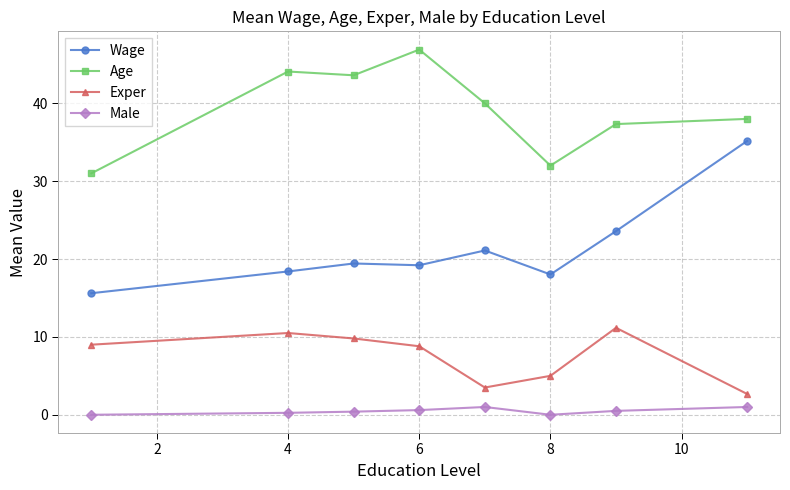

What is the highest value of the Wage series?

35.2